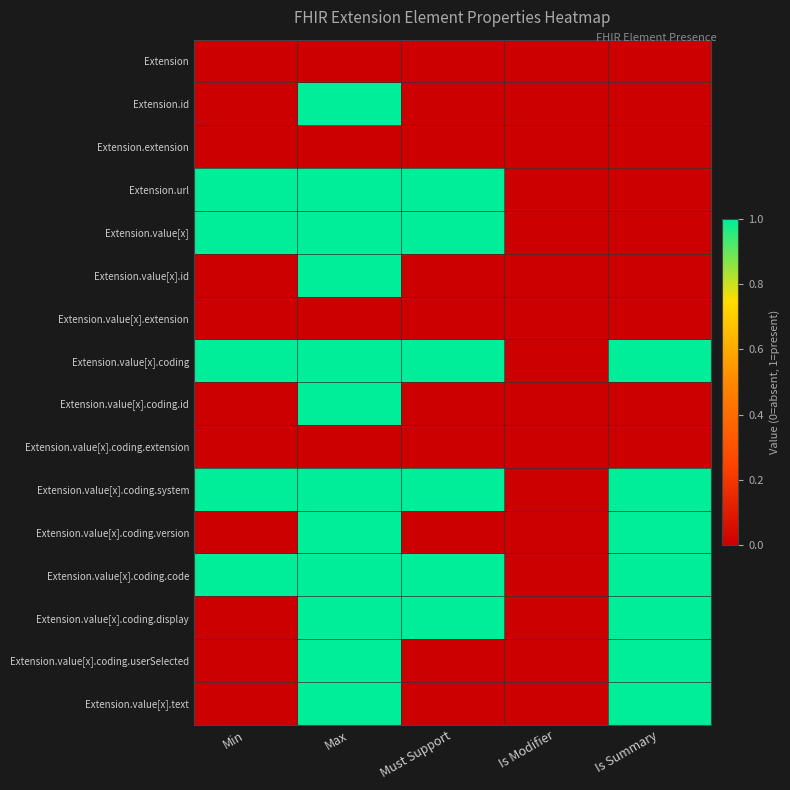

Which series changed the most between Must Support and Is Modifier?

Extension.url